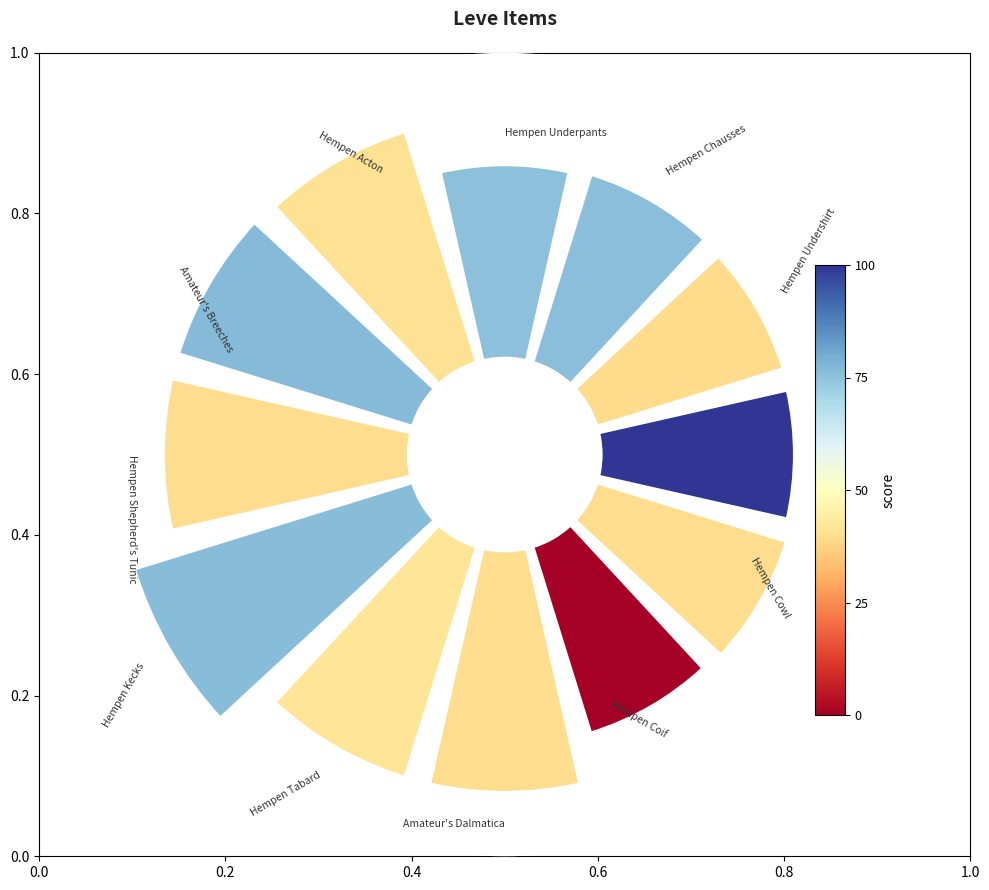

How many slices are in this pie chart?

12